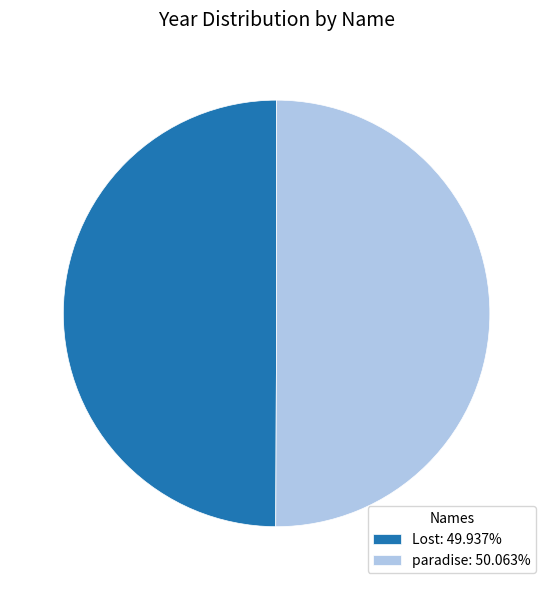

Combined, do Lost: 49.937% and paradise: 50.063% account for over 50%?

Yes